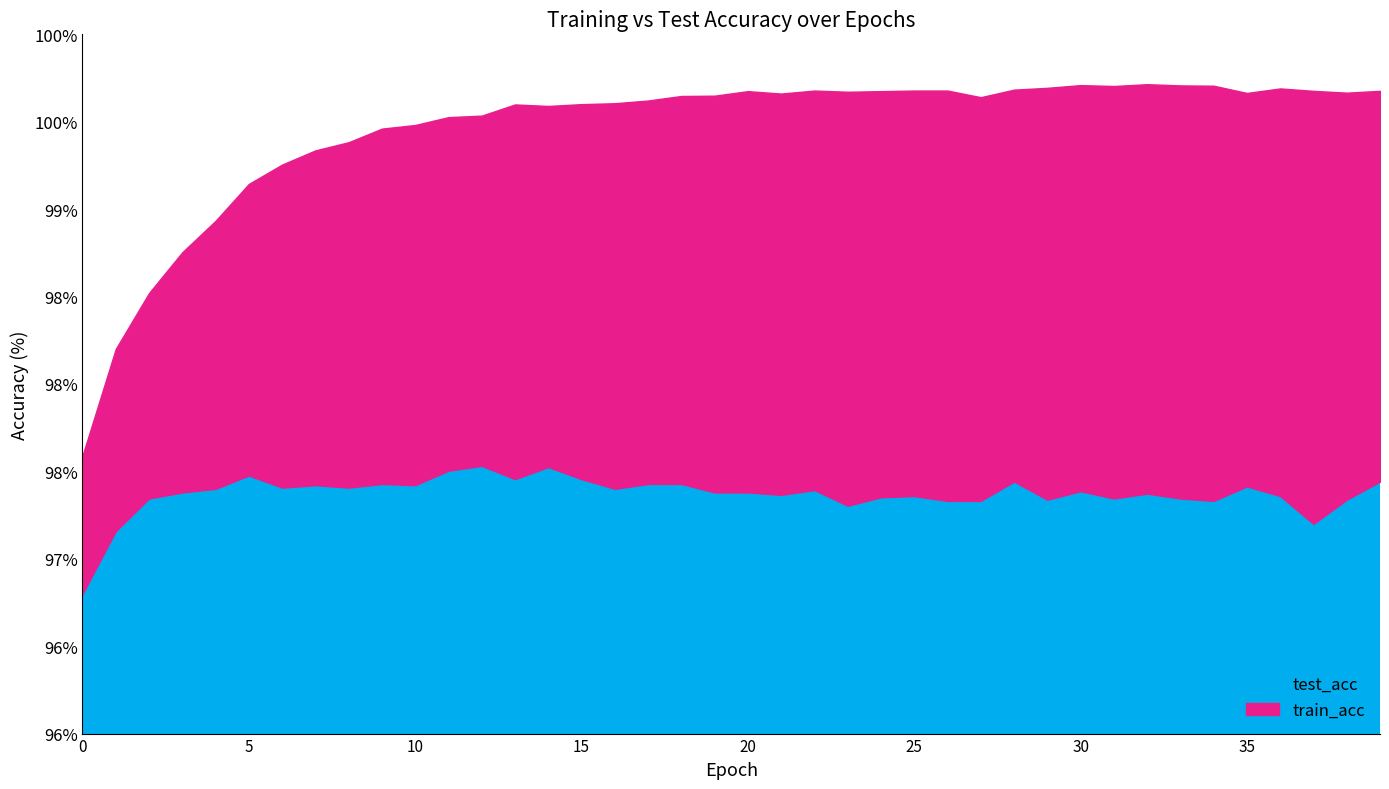

Which has a higher value, 27 or 29?

29